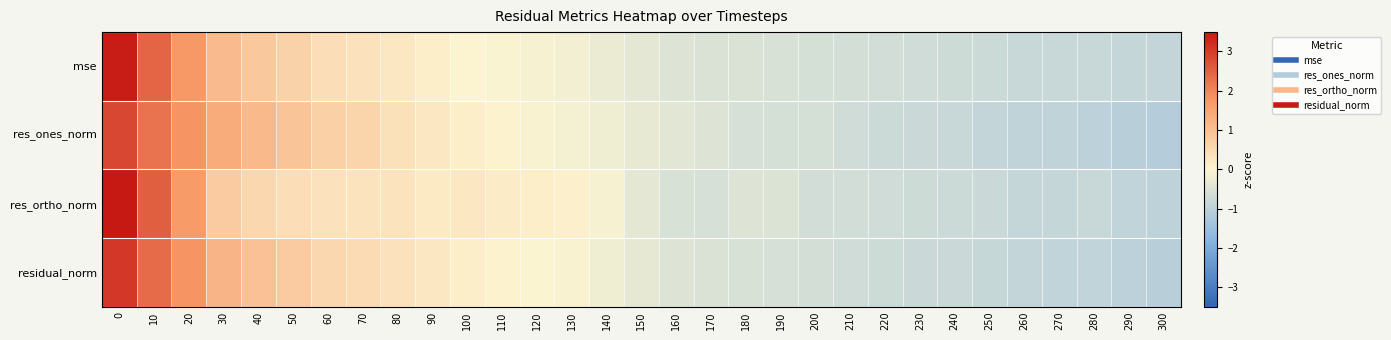

Which series changed the most between 10 and 160?

row_2